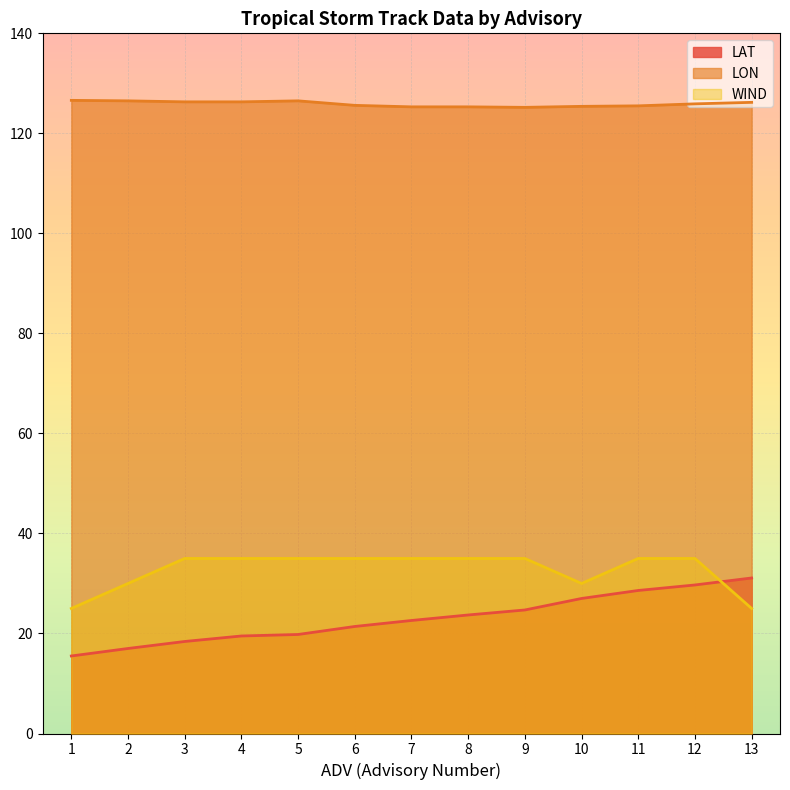

Which has a higher value, 12 or 2?

12